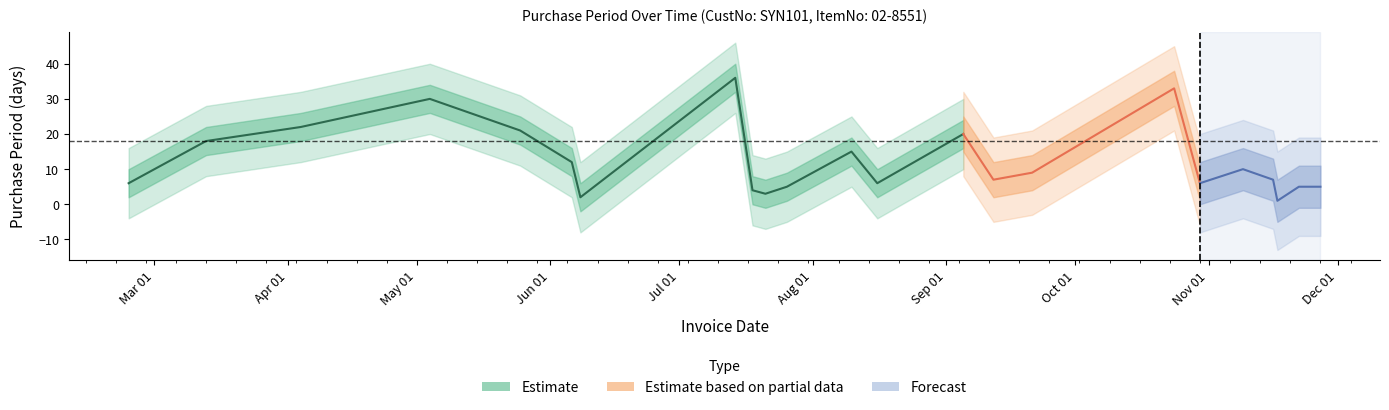

Is it true that the value at 2017-11-22 is 5?

True